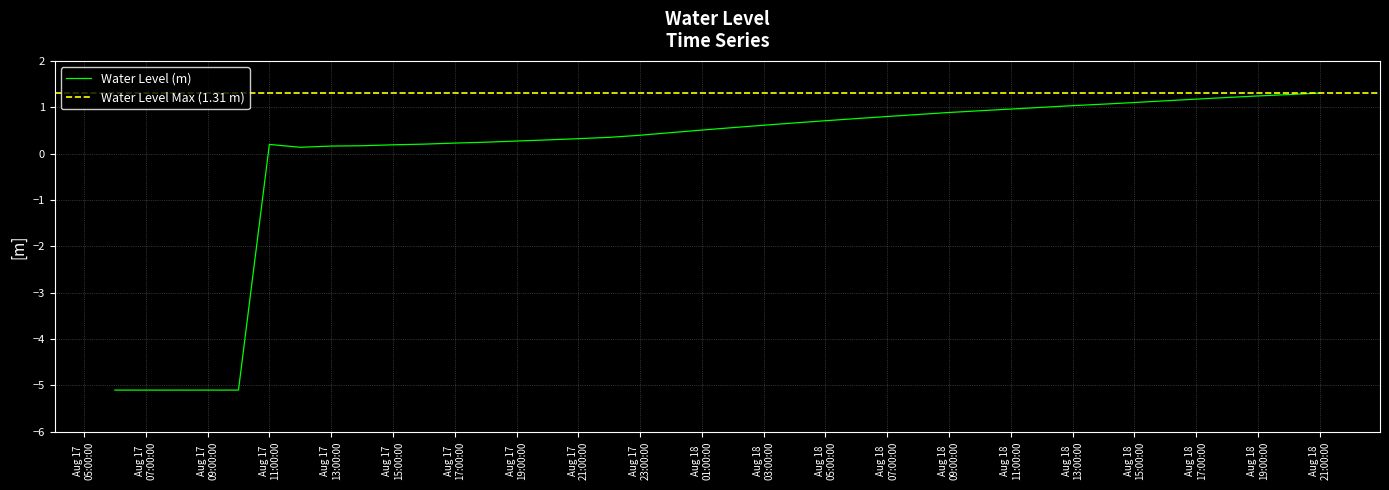

What is the value of the 31st point from the left?

1.0